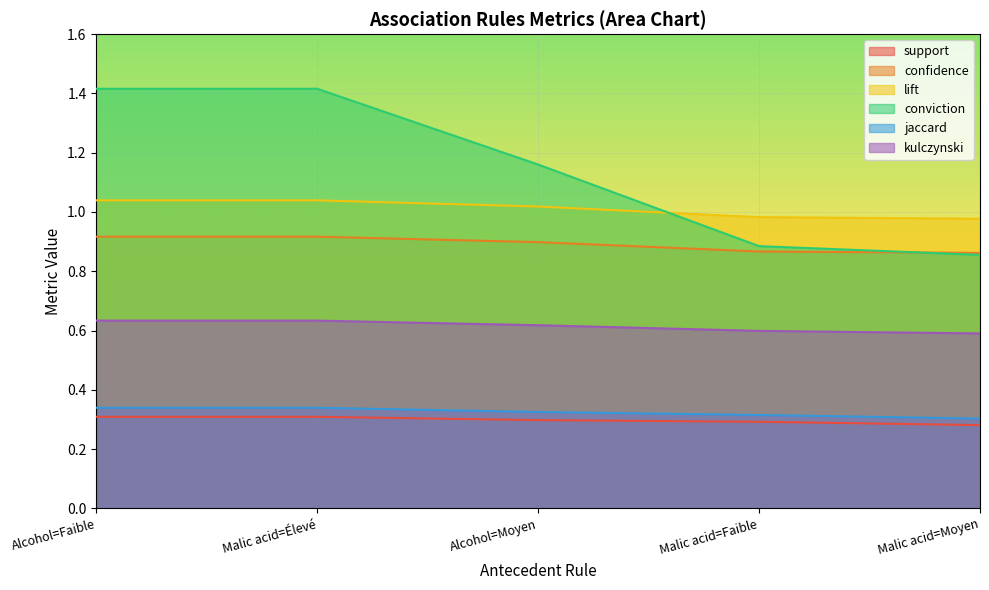

Rank the categories by jaccard value from lowest to highest.

Malic acid=Moyen, Malic acid=Faible, Alcohol=Moyen, Alcohol=Faible, Malic acid=Élevé